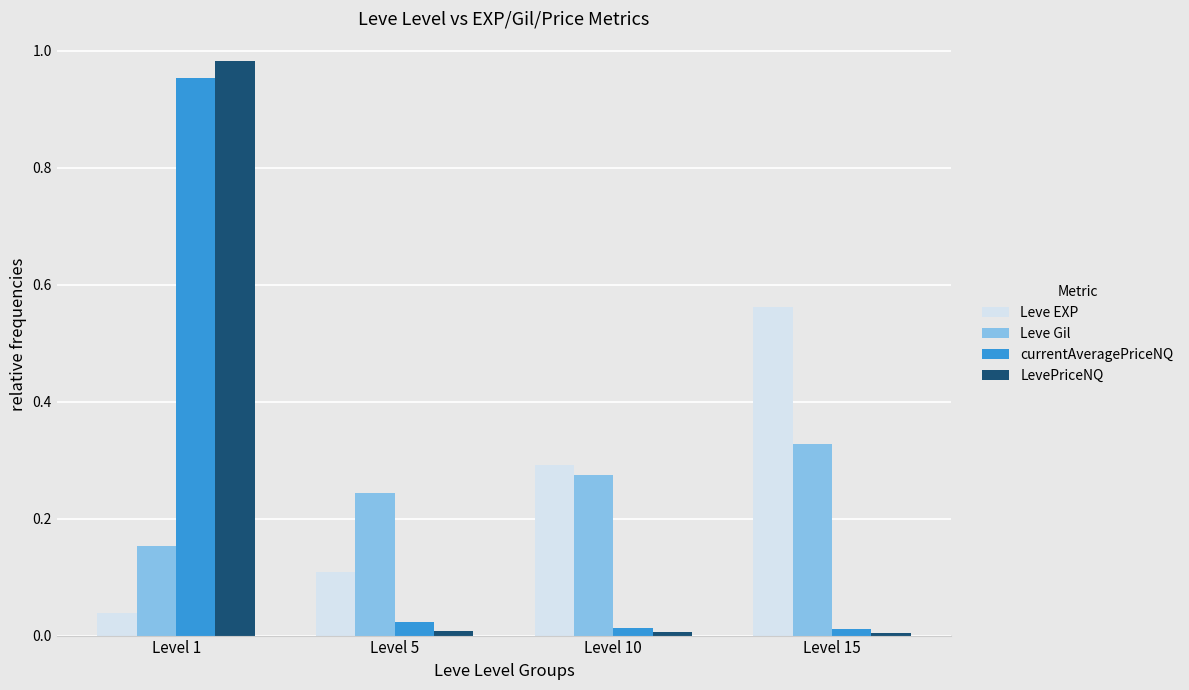

True or false: currentAveragePriceNQ has a value of 0.0 at Level 5.

True